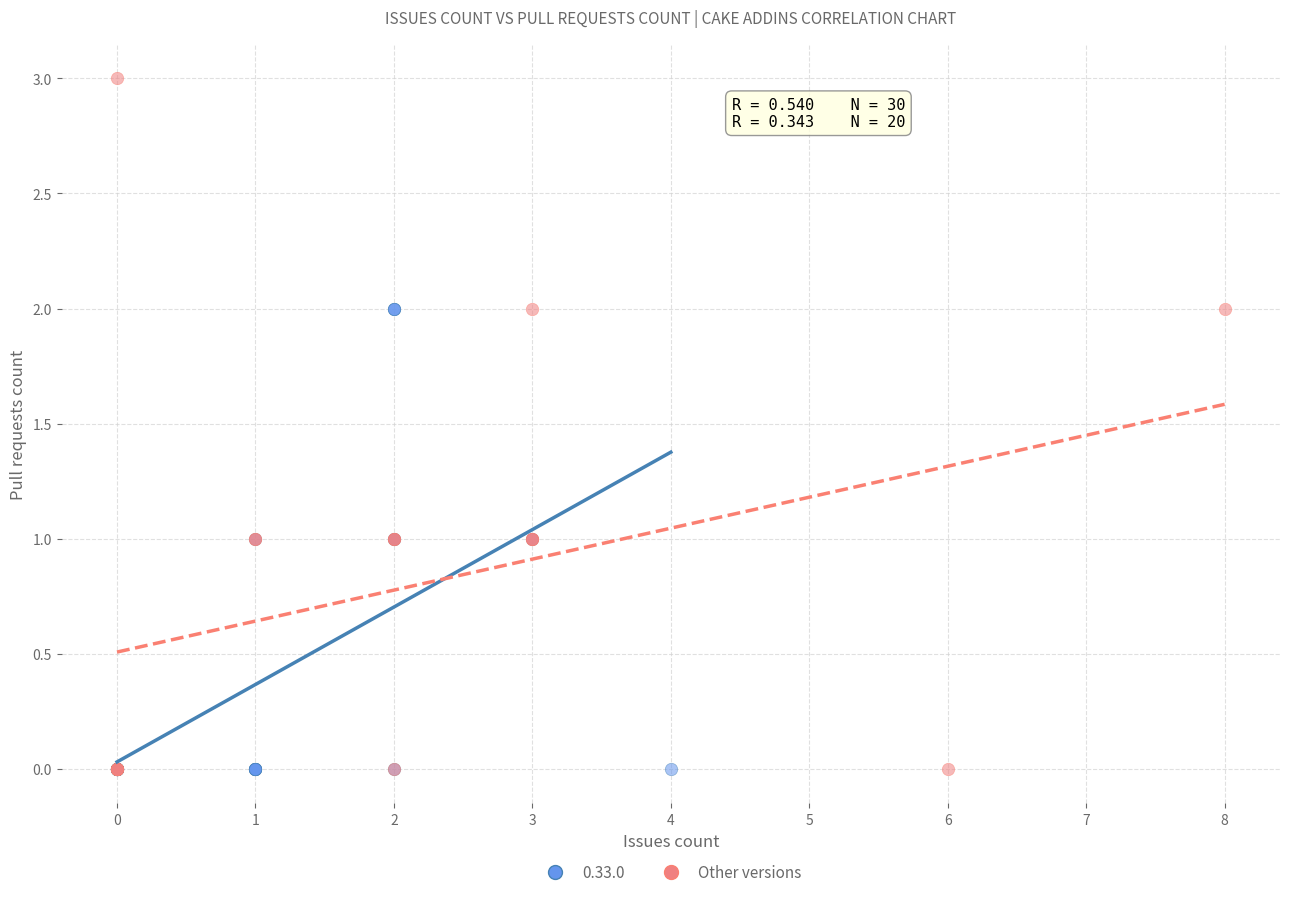

Which series reaches the maximum Y coordinate?

Other versions